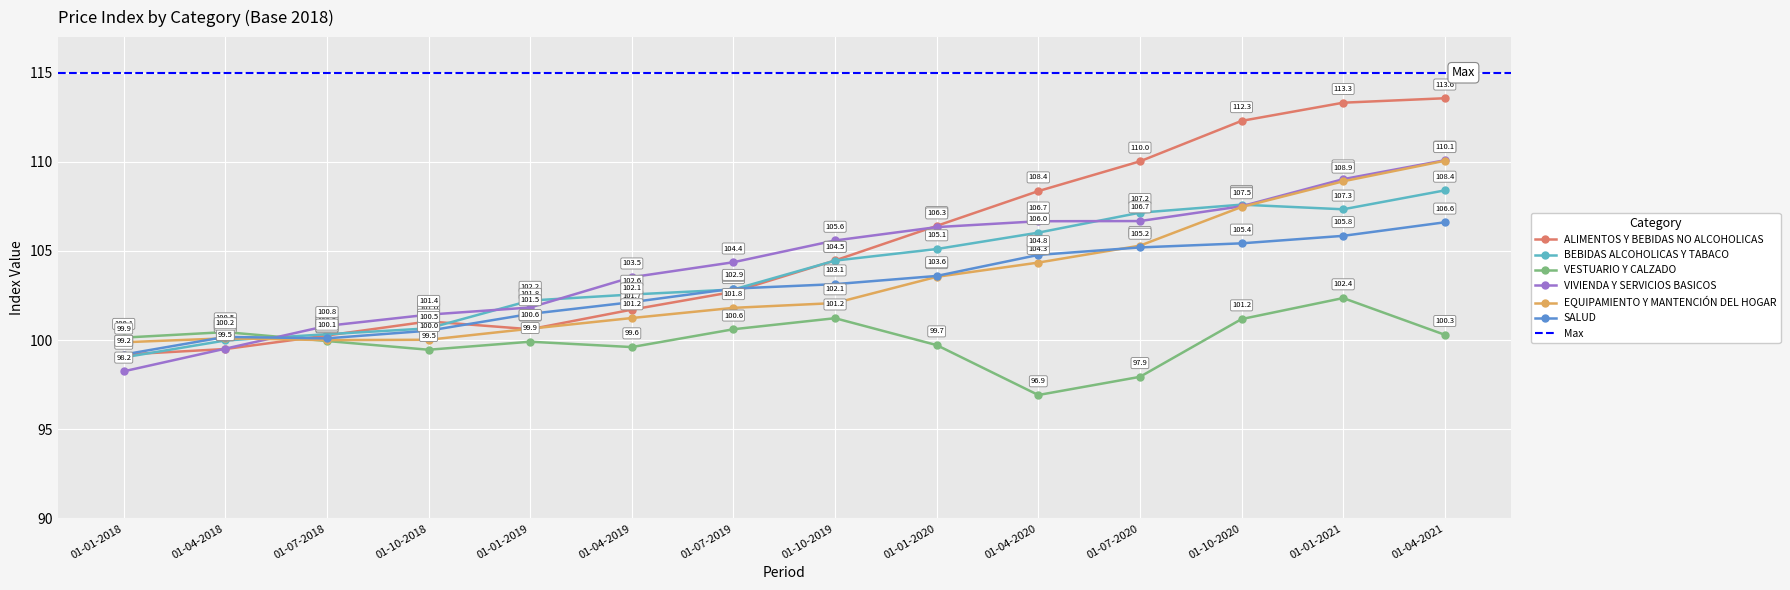

Where is the first local maximum for BEBIDAS ALCOHOLICAS Y TABACO?

01-10-2020